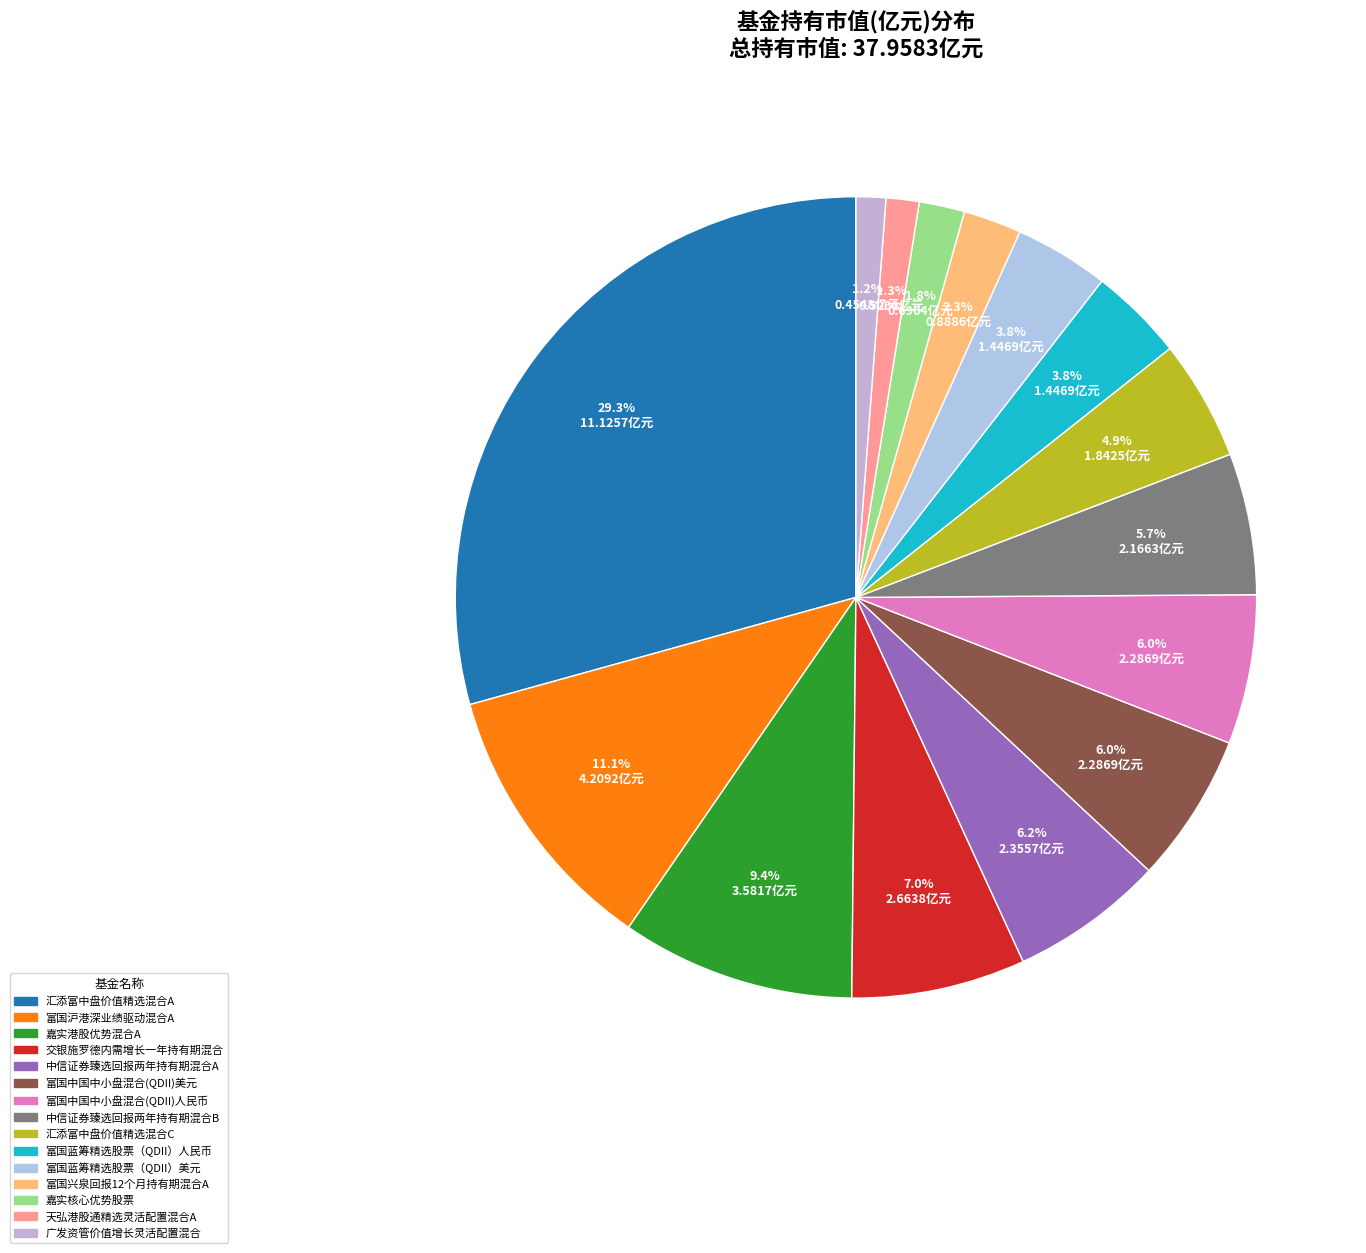

Count the number of slices in the pie.

15